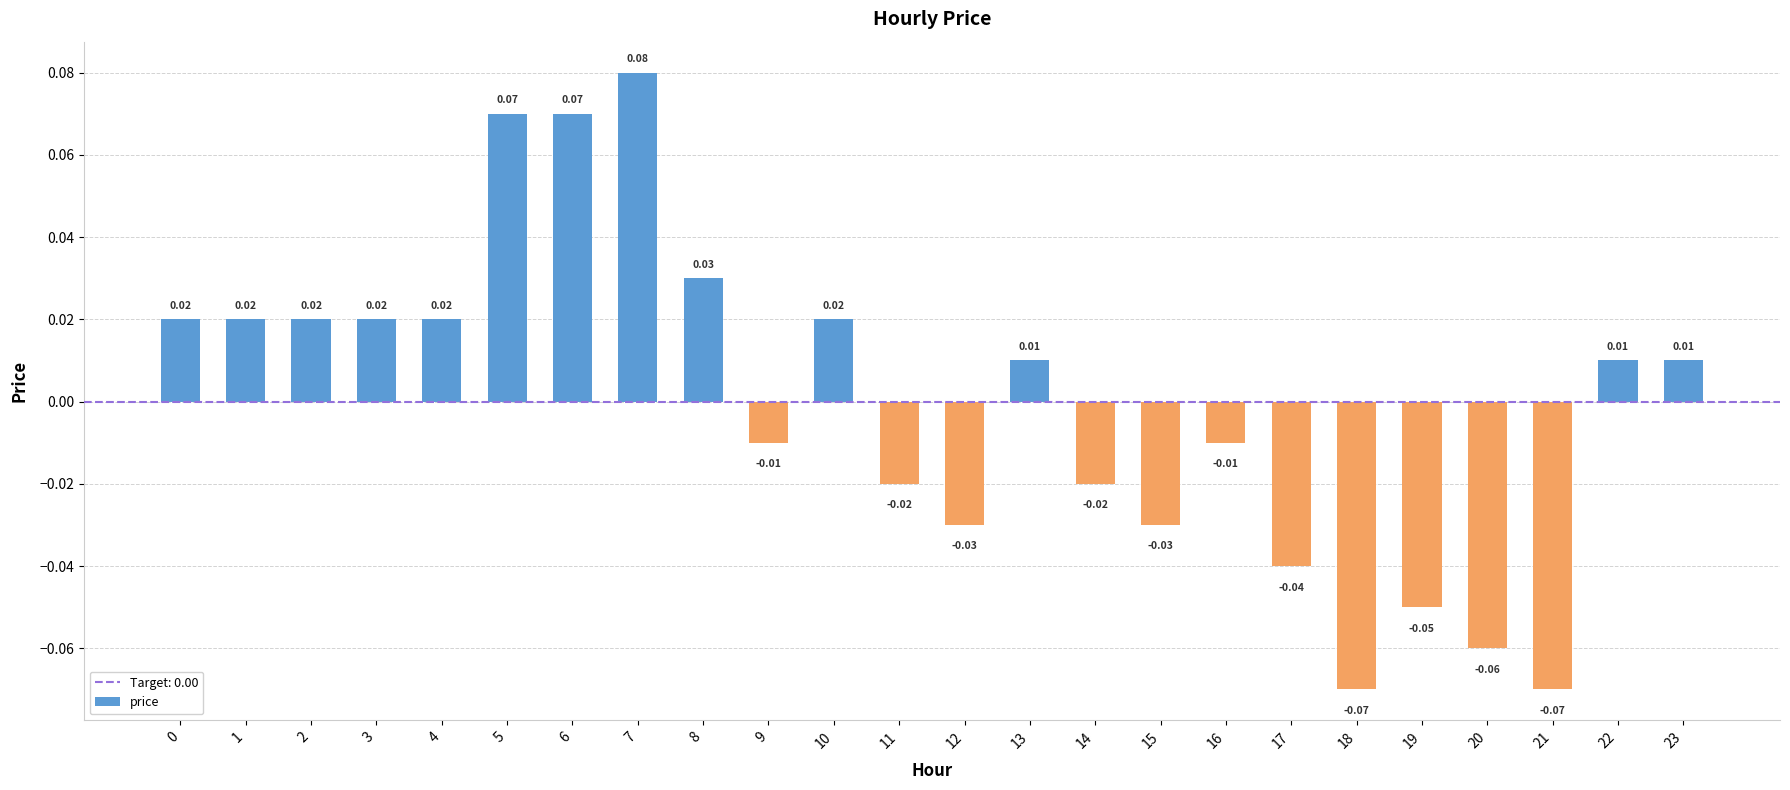

How many bars are there in total?

24